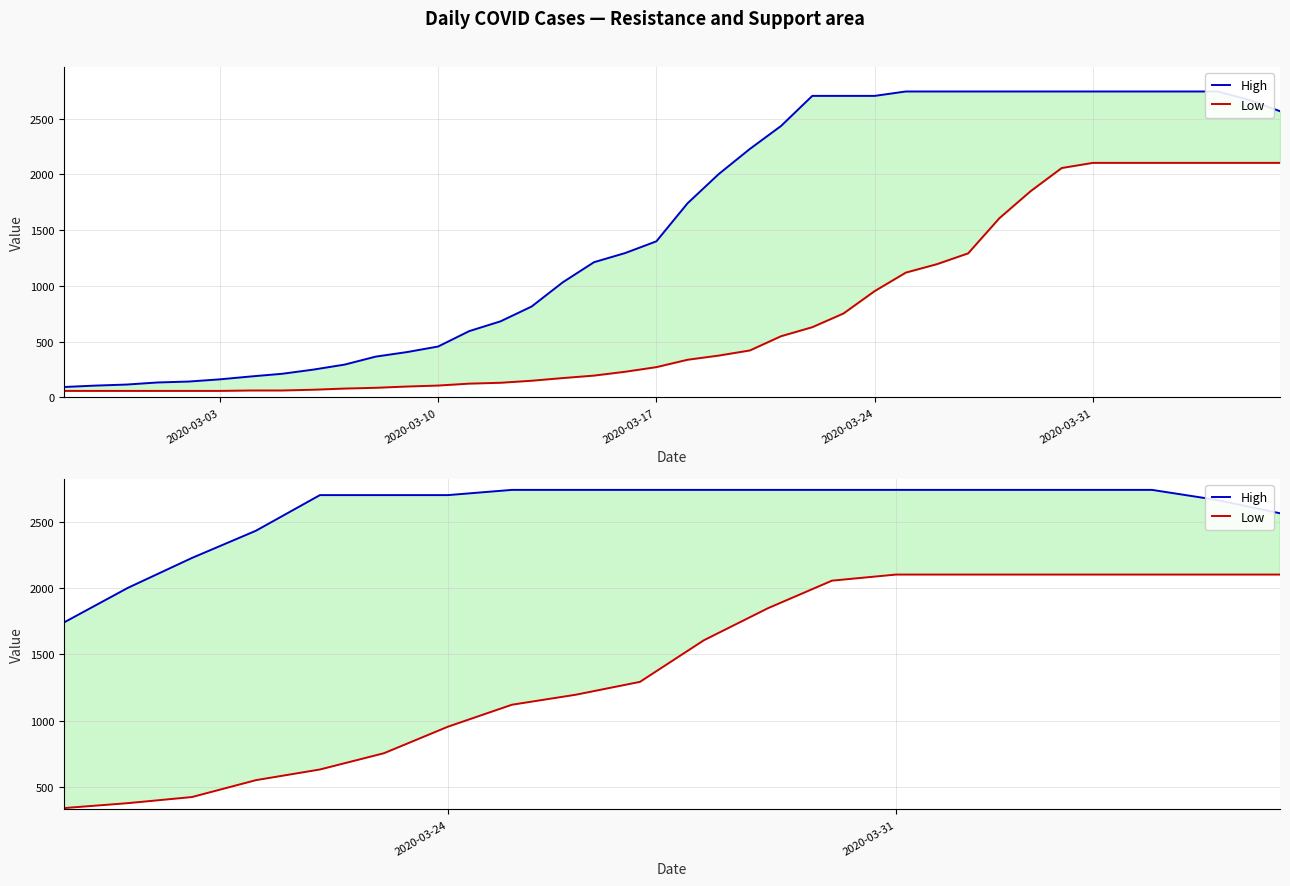

Reading right to left, extract all data points from this chart.

High: 2566.7	2668.6	2743.5	2743.5	2743.5	2743.5	2743.5	2743.5	2743.5	2743.5	2743.5	2743.5	2743.5	2704.0	2704.0	2704.0	2434.6	2228.7	2003.0	1741.0	1399.8	1294.8	1212.6	1032.7	815.4	682.2	594.9	456.6	406.6	366.1	294.3	249.6	212.2	188.2	162.2	142.5	134.2	115.4	106.1	93.6
Low: 2103.4	2103.4	2103.4	2103.4	2103.4	2103.4	2103.4	2057.3	1849.0	1607.0	1292.2	1195.2	1119.4	953.3	752.6	629.8	549.1	421.4	375.4	337.9	271.7	230.4	195.8	173.8	149.8	131.5	123.8	106.6	97.9	86.4	79.7	69.1	62.4	62.4	58.6	58.6	58.6	58.6	58.6	58.6